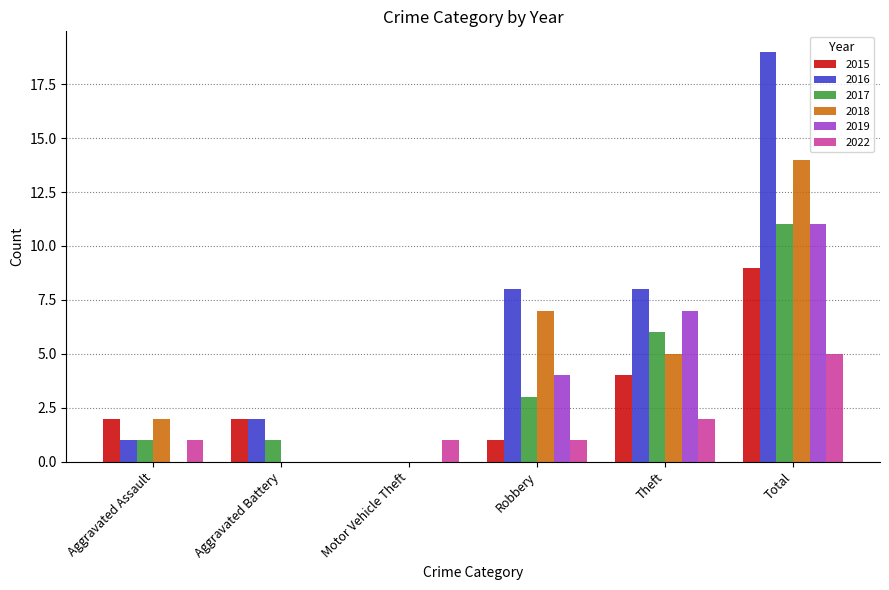

Is it true that 2018 equals 7 at Robbery?

True